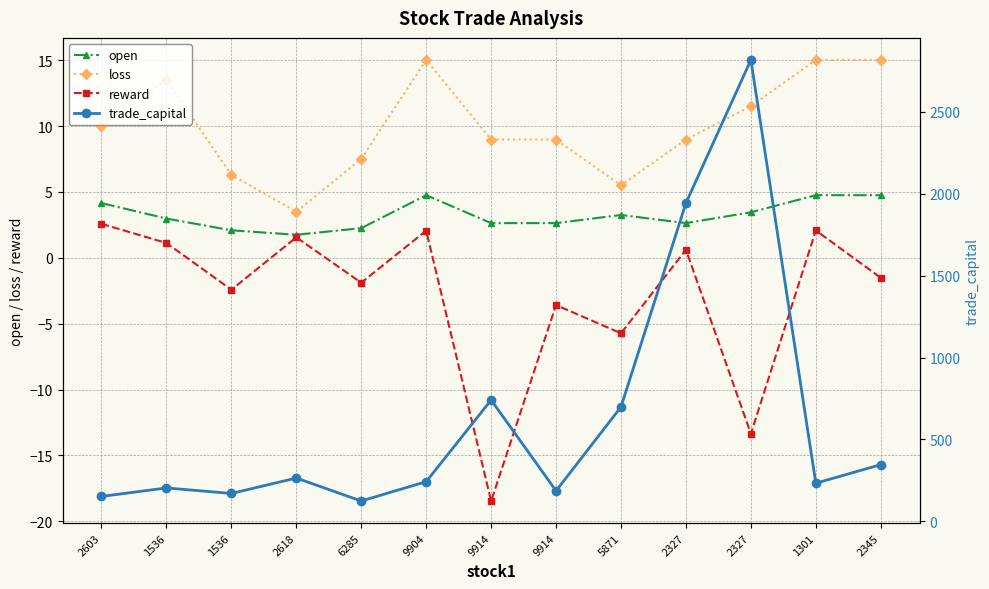

Which category has the highest value across all series?

2327